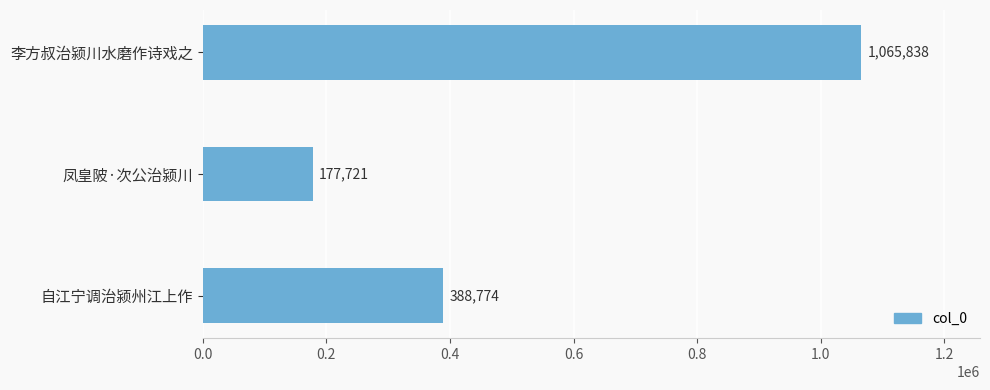

The value at 凤皇陂·次公治颍川 is 177721. True or false?

True